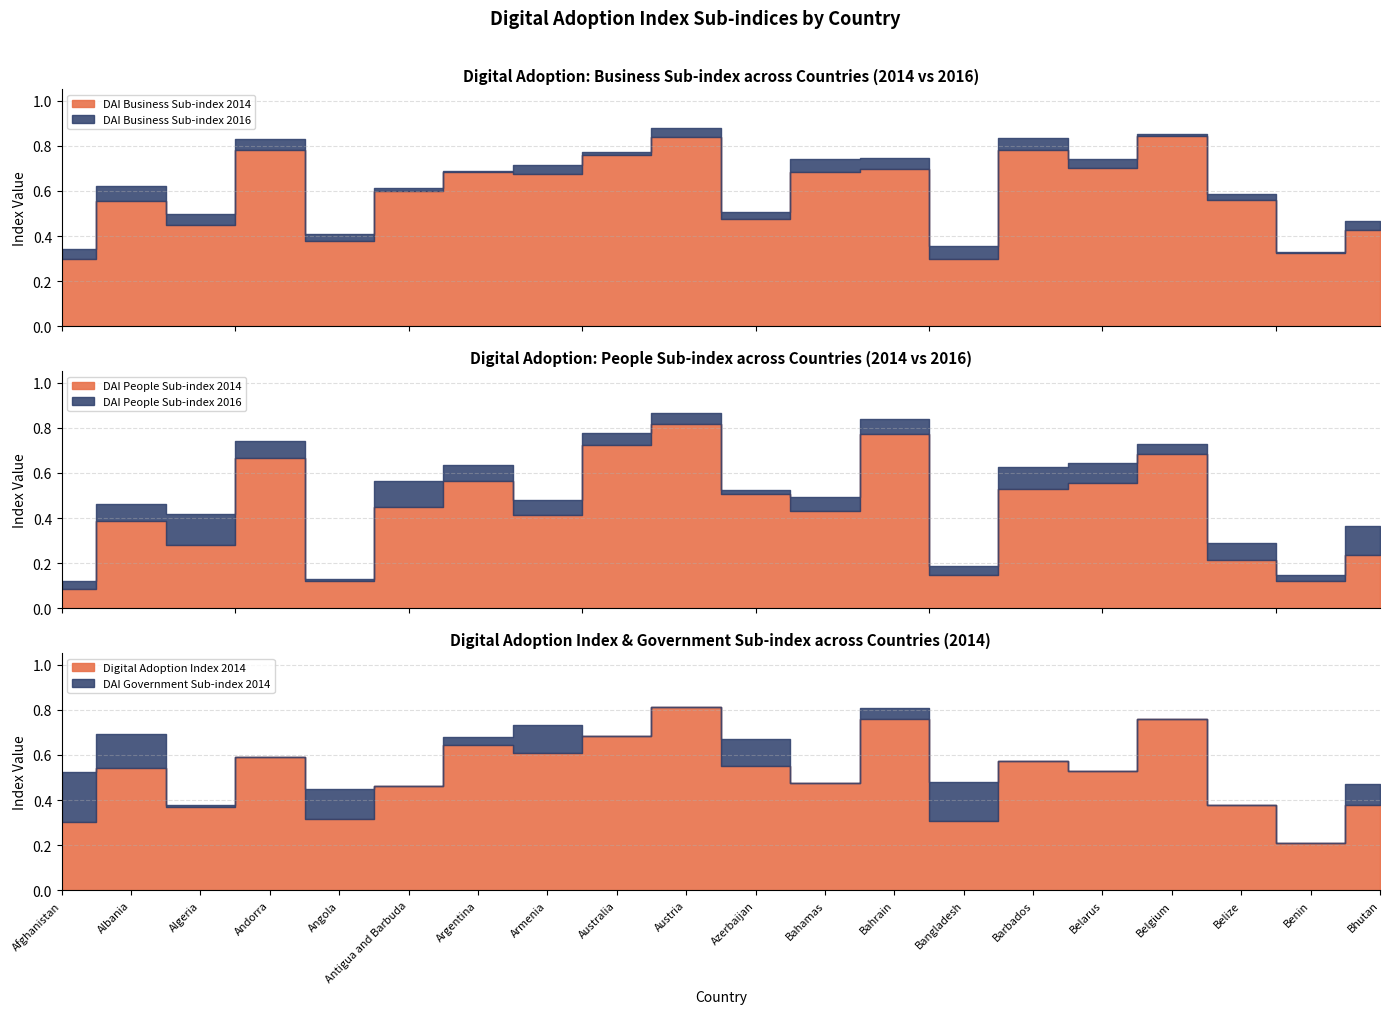

How many distinct data groups are displayed?

6